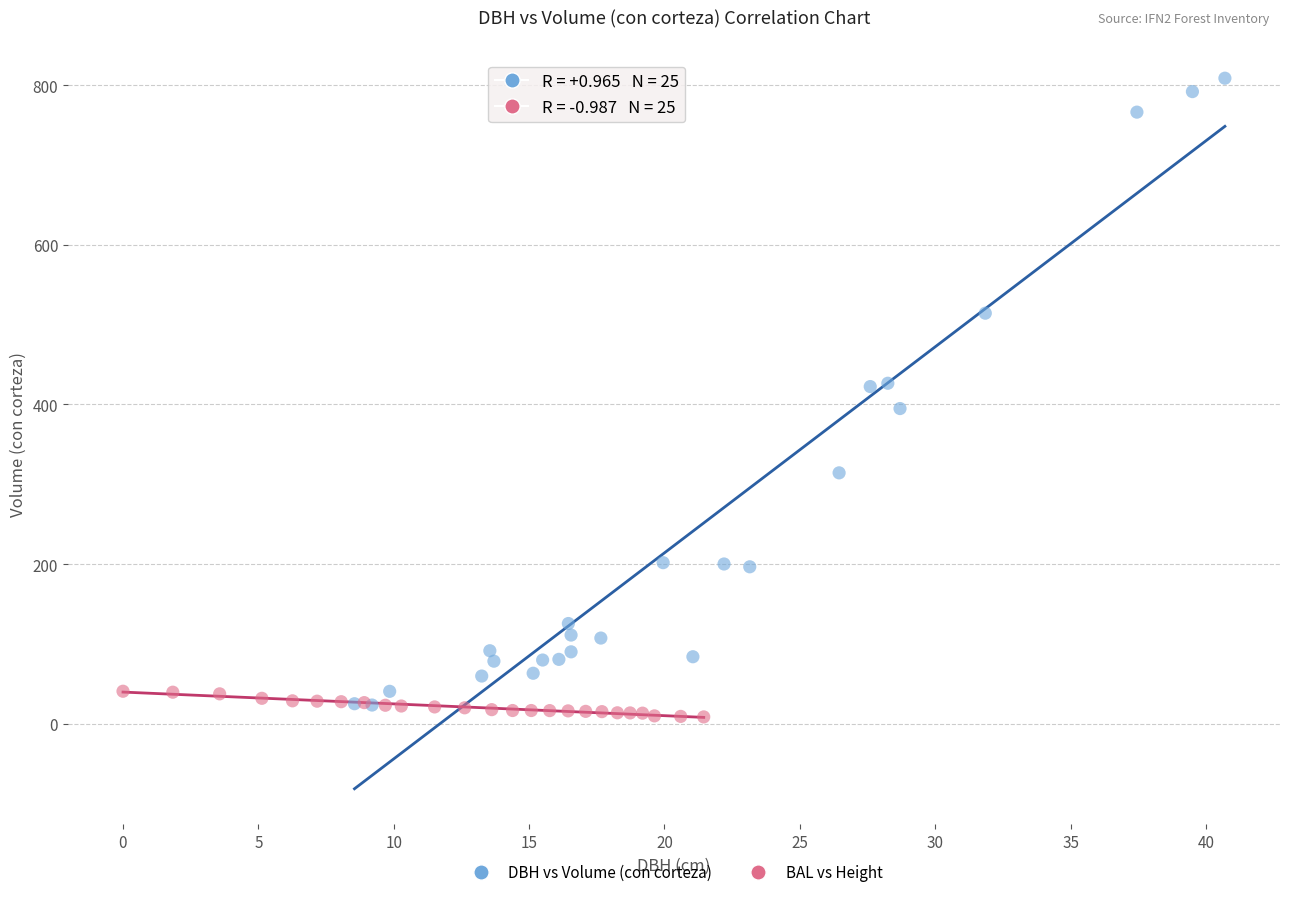

Which series reaches the minimum Y coordinate?

BAL vs Height